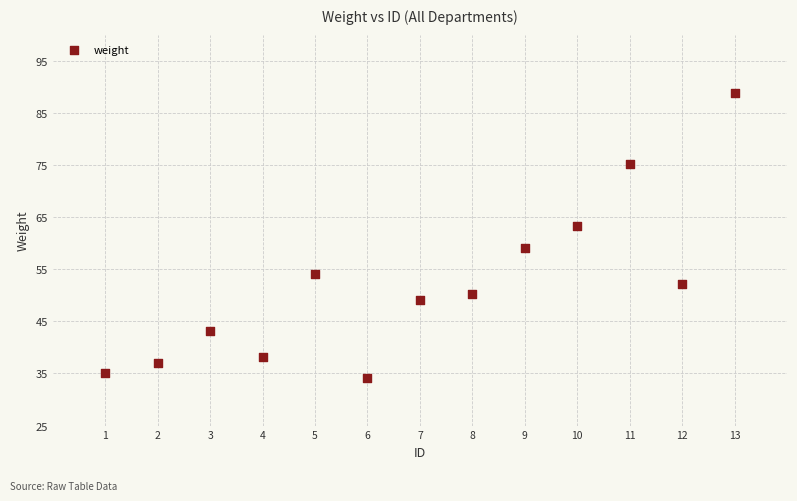

What is the range of X values (max minus min)?

12.0